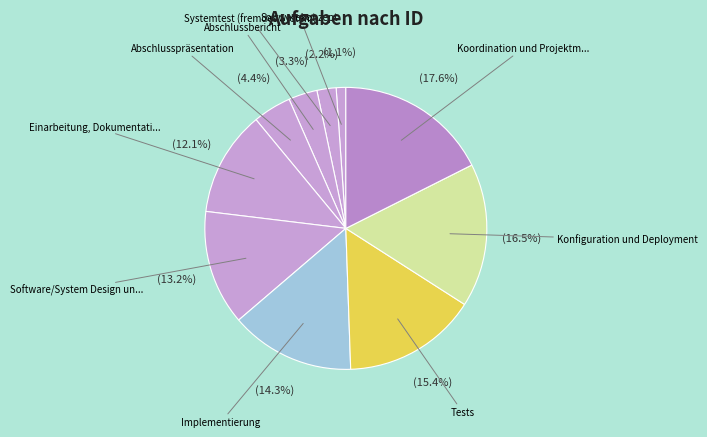

Count the number of slices in the pie.

10